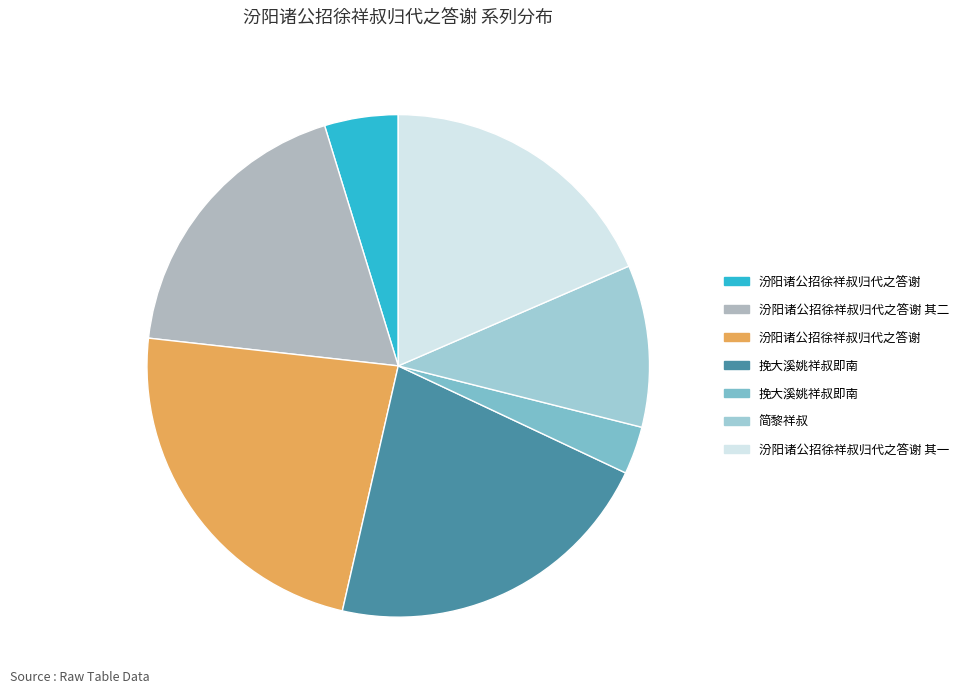

Count the number of slices in the pie.

7